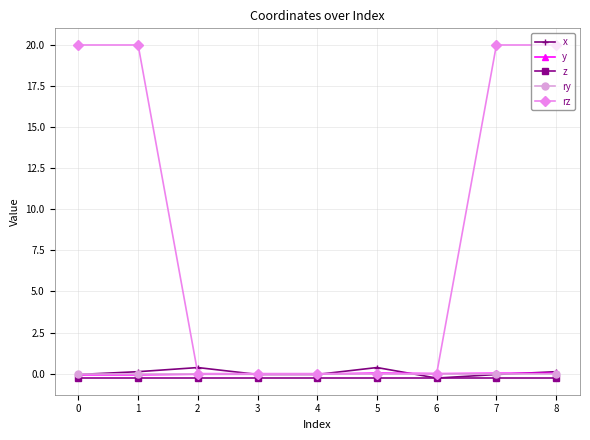

Is it true that ry equals 0.0 at 7?

True